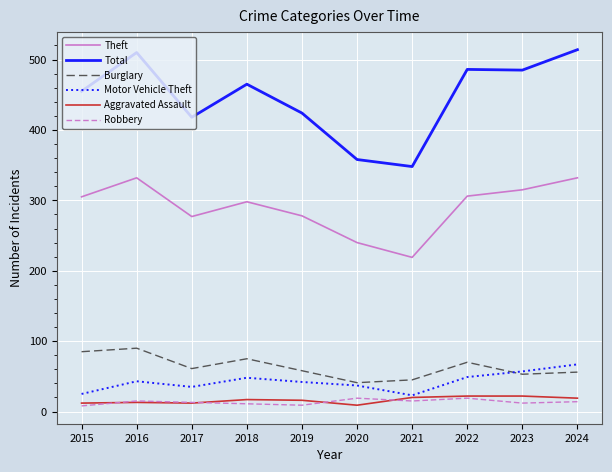

Which series changed the most between 2021 and 2023?

Total